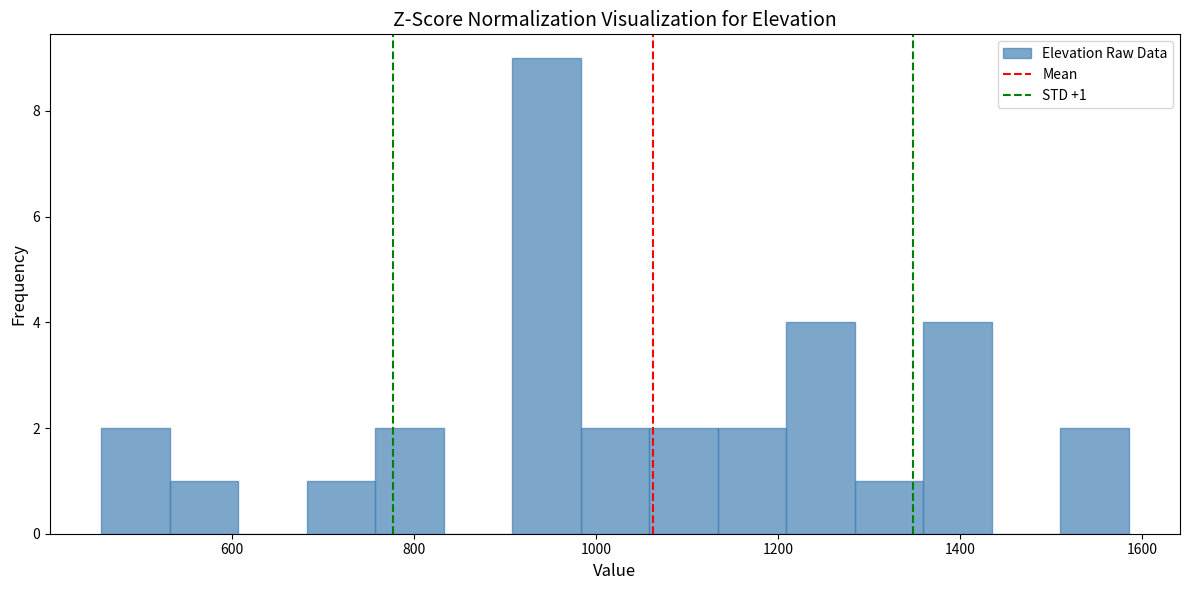

Around what value on the x-axis is the tallest bar? Give the approximate position of its centre, as read against the axis.

940